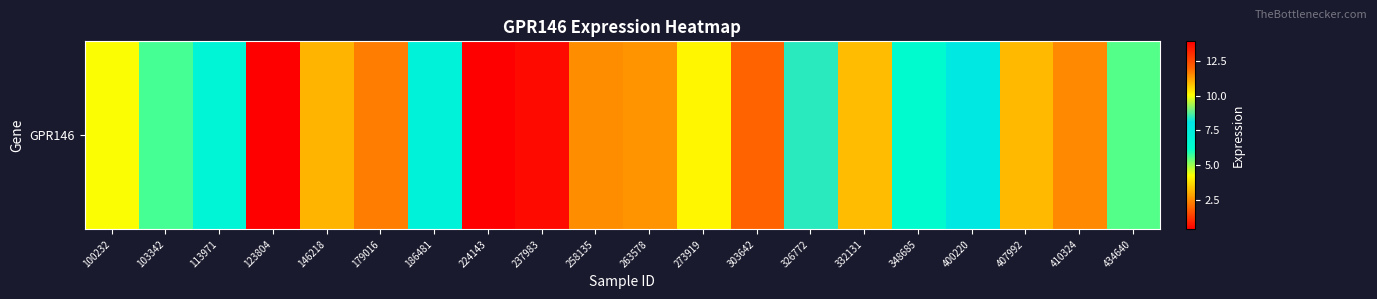

List the labels in order of value, smallest first.

123804, 237983, 179016, 410324, 258135, 263578, 146218, 407992, 332131, 273919, 434640, 103342, 348685, 113971, 186481, 400220, 326772, 100232, 303642, 224143